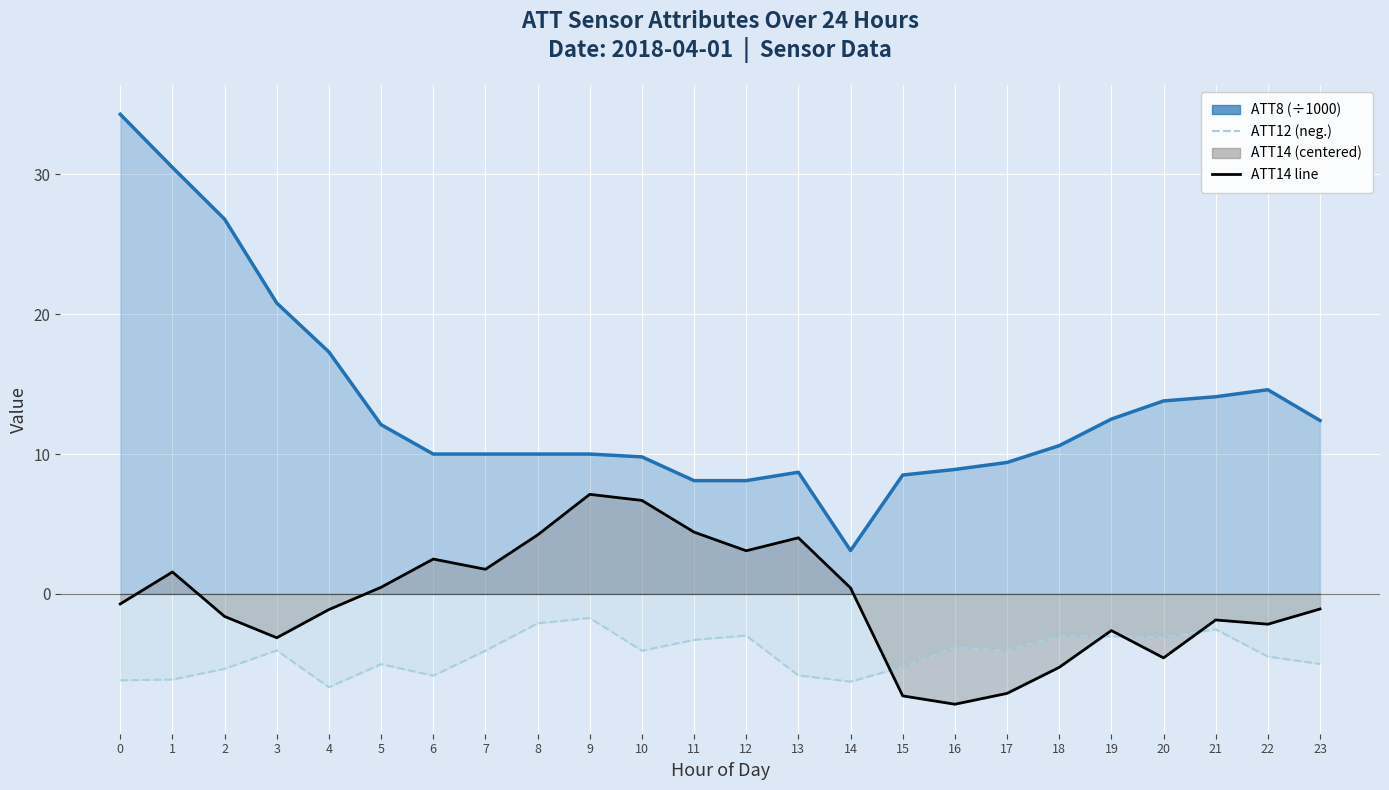

What is the difference between the maximum and minimum values in the ATT14 centered series?

15.0